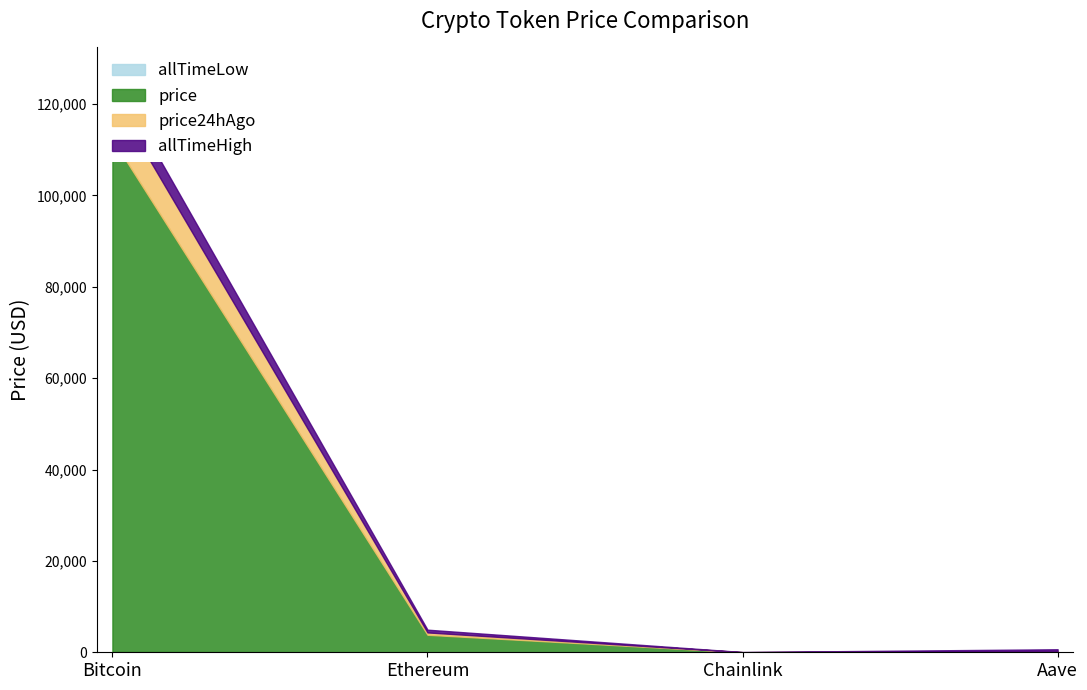

Which series has the largest total across all categories?

allTimeHigh